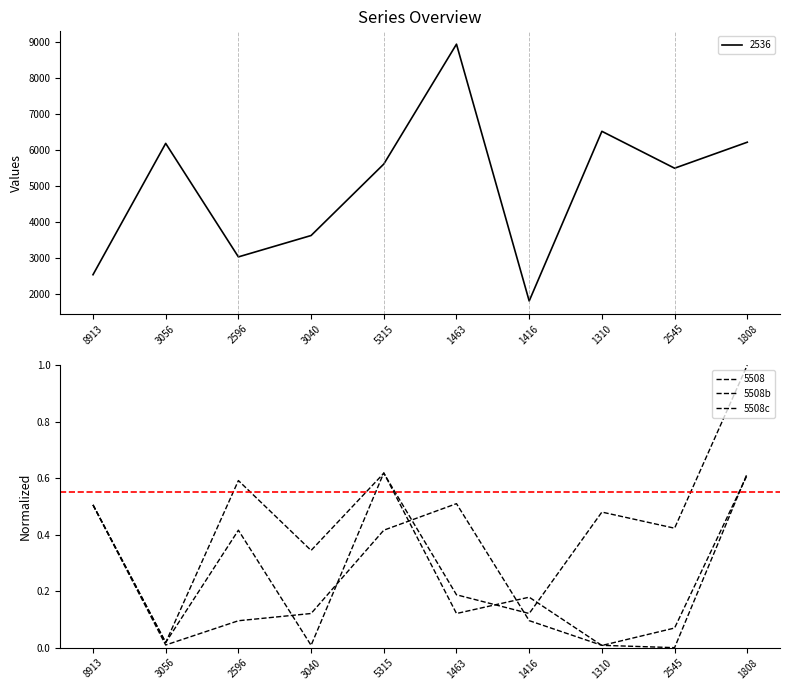

Between 1463 and 1310, which series saw the biggest shift?

5508c